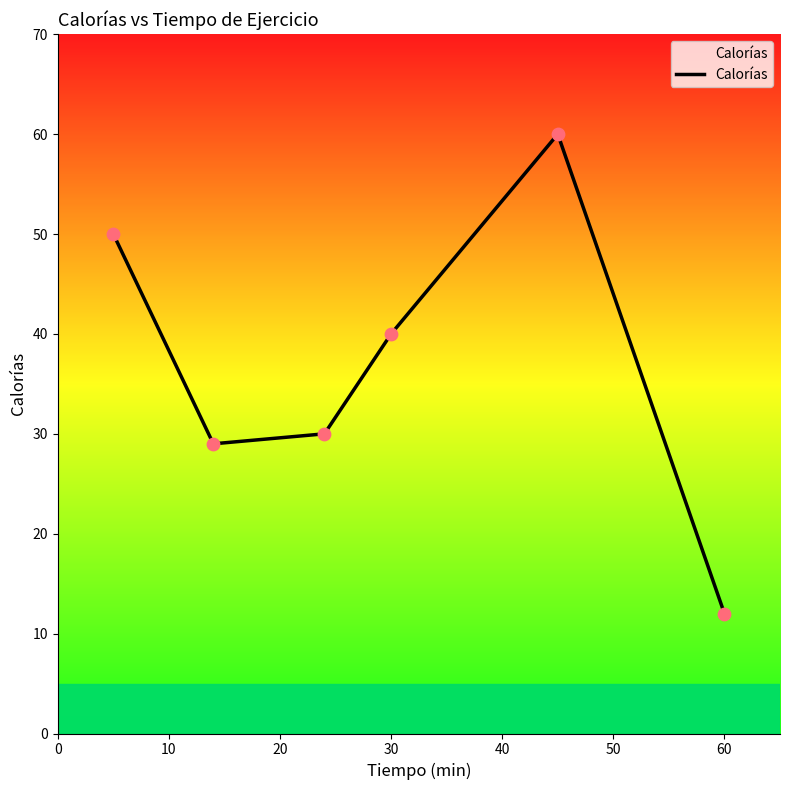

What is the sum of all values?

221